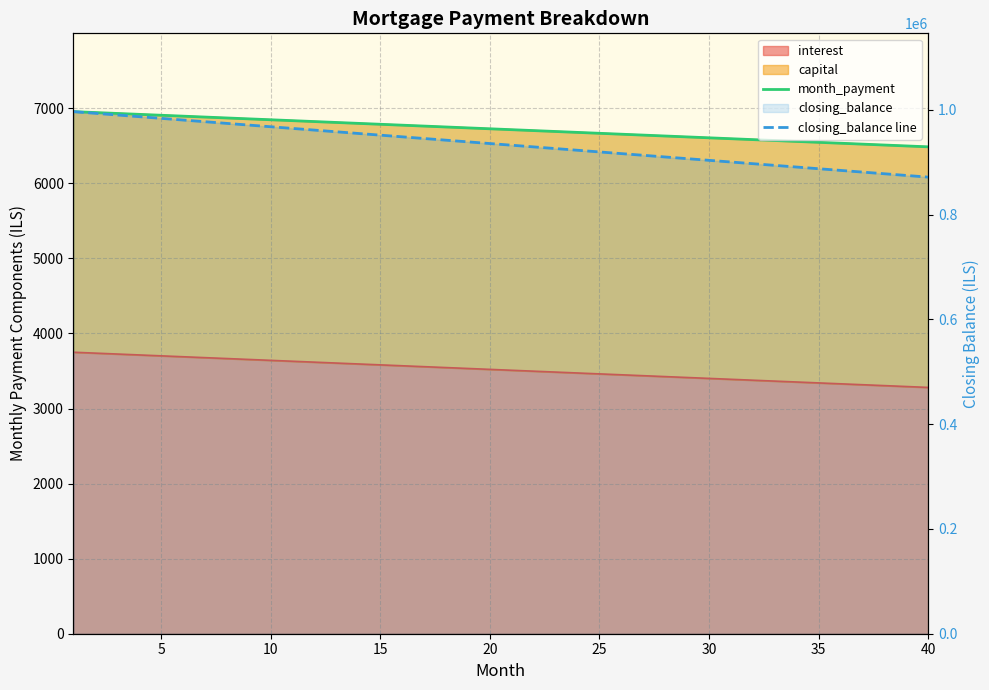

Is it true that closing_balance line equals 1600686.2 at 15?

False